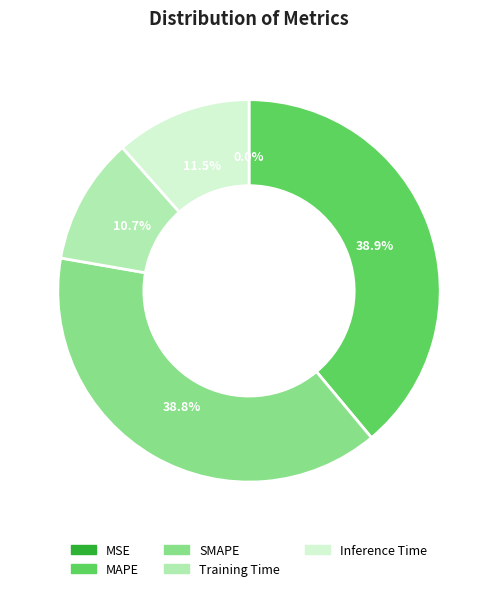

To the nearest percent, what percentage of the pie is MAPE?

39%